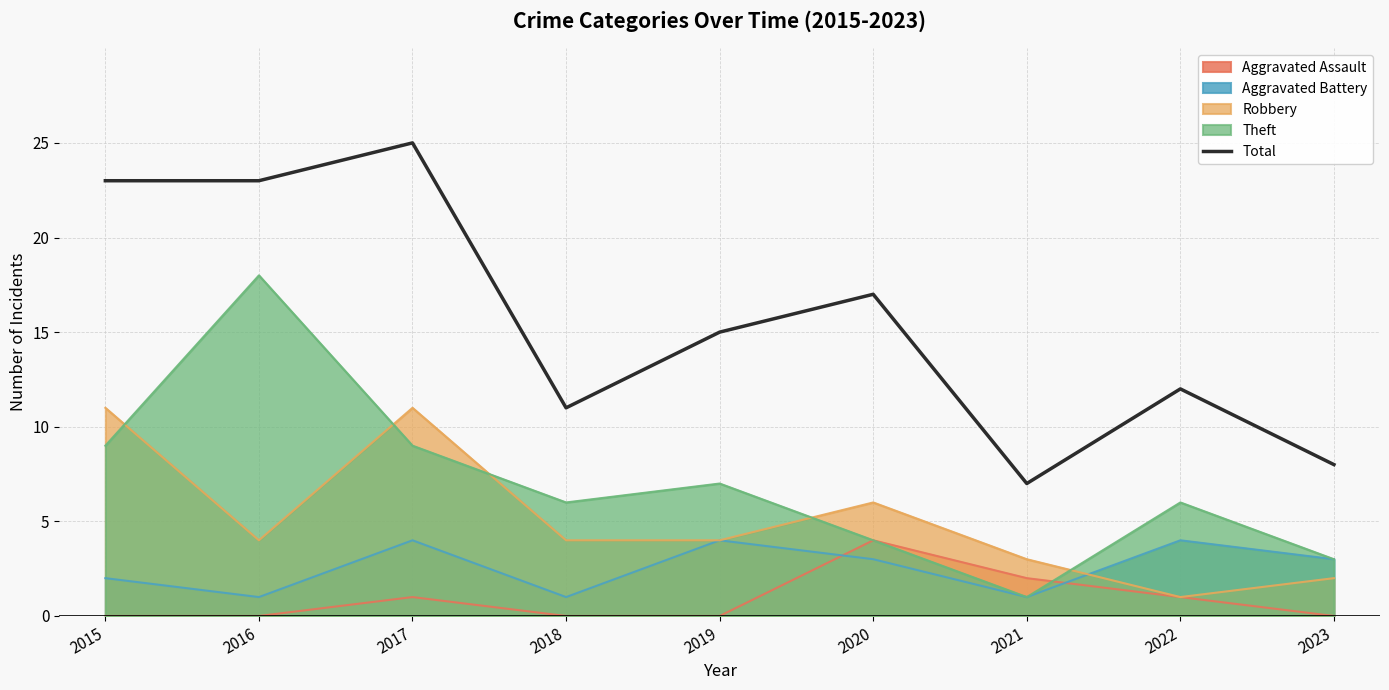

Between 2021 and 2015, which is larger?

2015